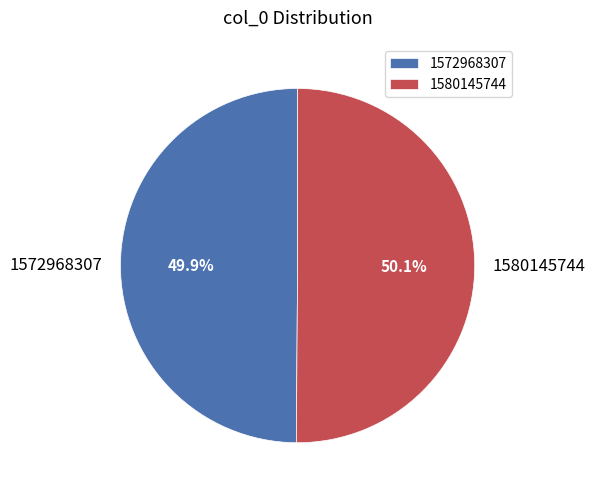

How much of the chart is everything except 1572968307?

50.1%